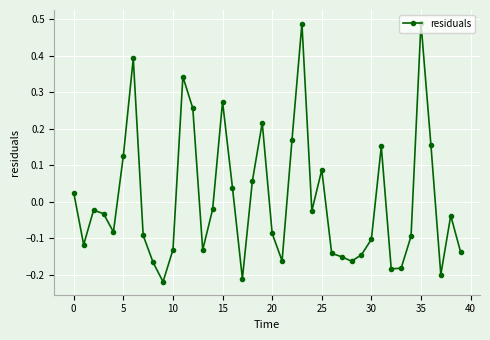

How many lines are shown in the chart?

1